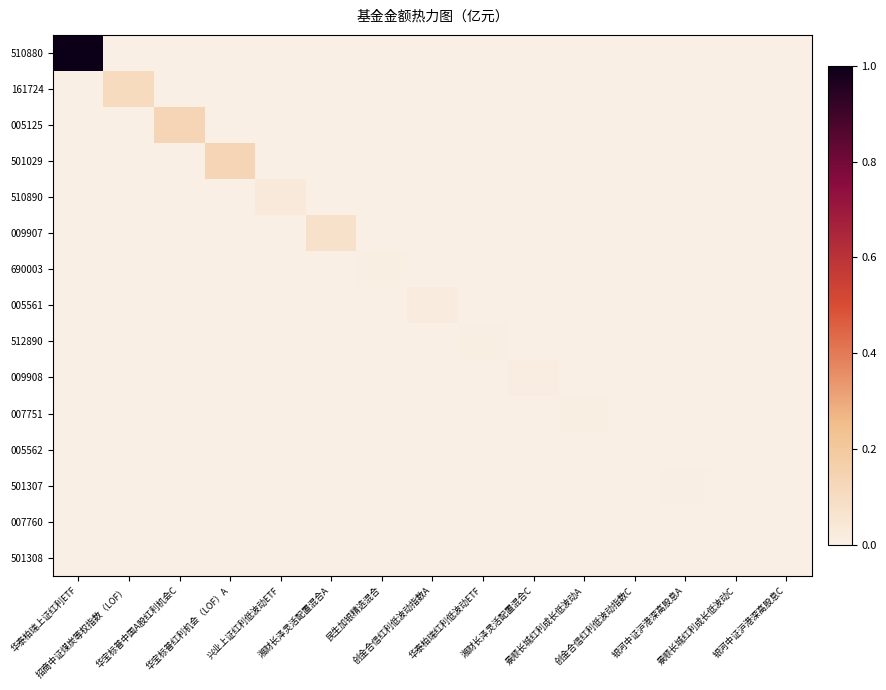

At which category does the chart reach its minimum across all series?

招商中证煤炭等权指数（LOF）